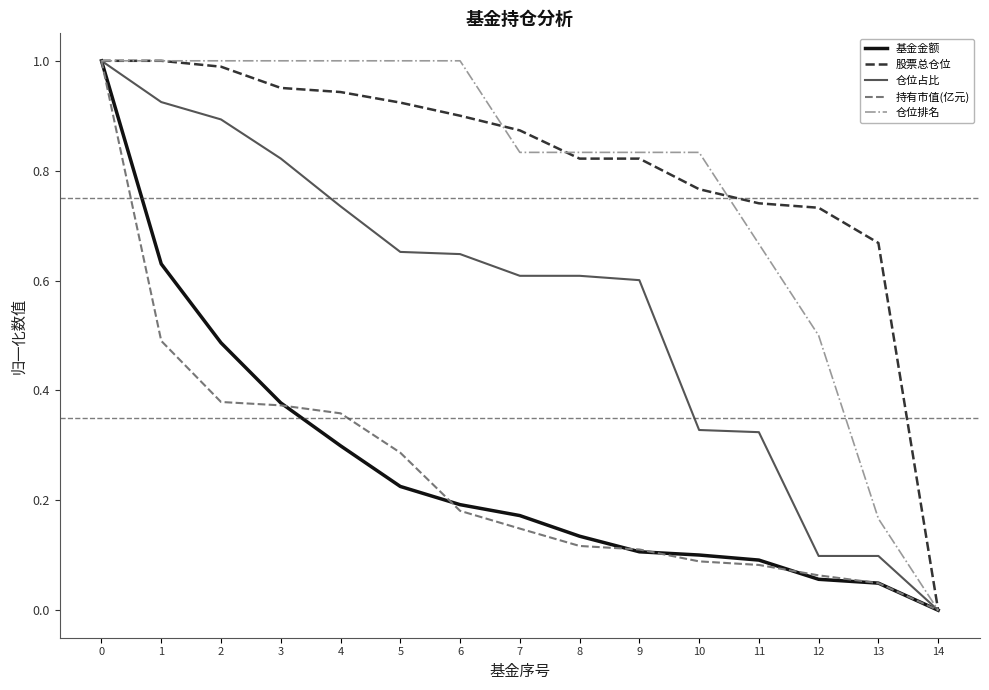

What is the total value across all series at 1?

4.0